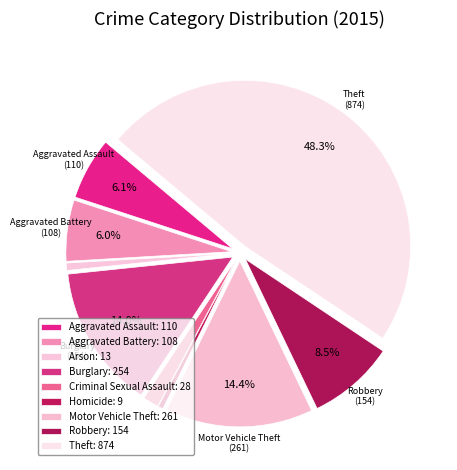

How many slices are in this pie chart?

9